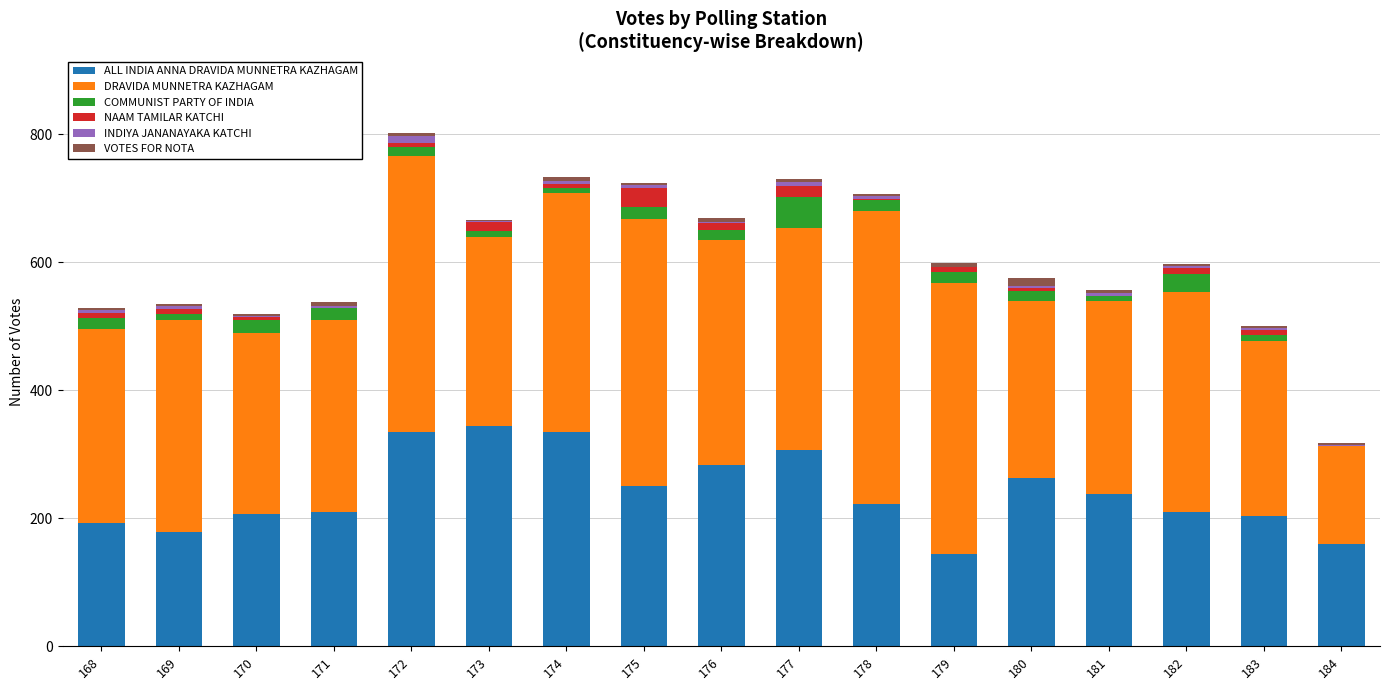

How many series are shown in this chart?

6